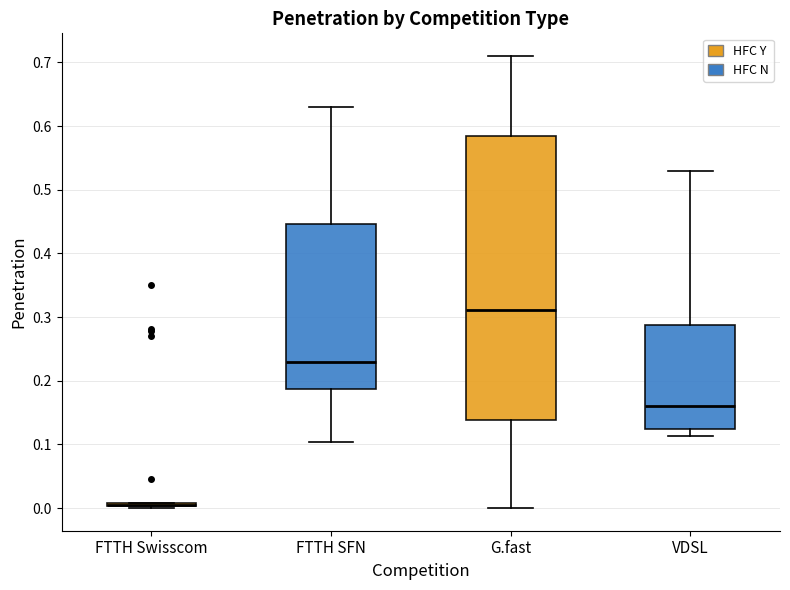

Where is the upper edge of the box for VDSL on the y-axis? The values are not printed on the chart, so give them approximately, as read against the axis.

0.29